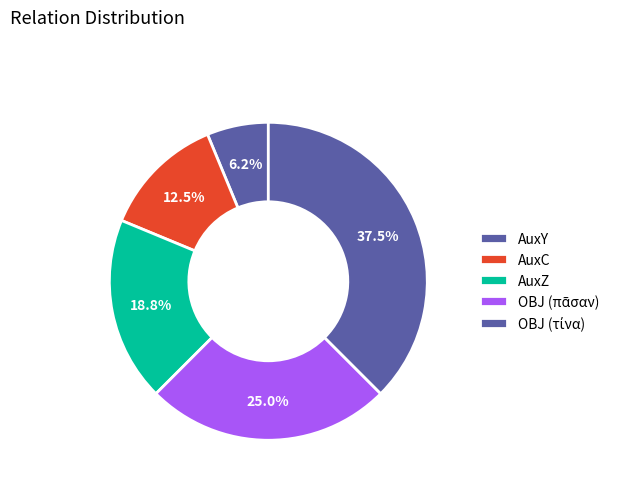

How many slices are in this pie chart?

5